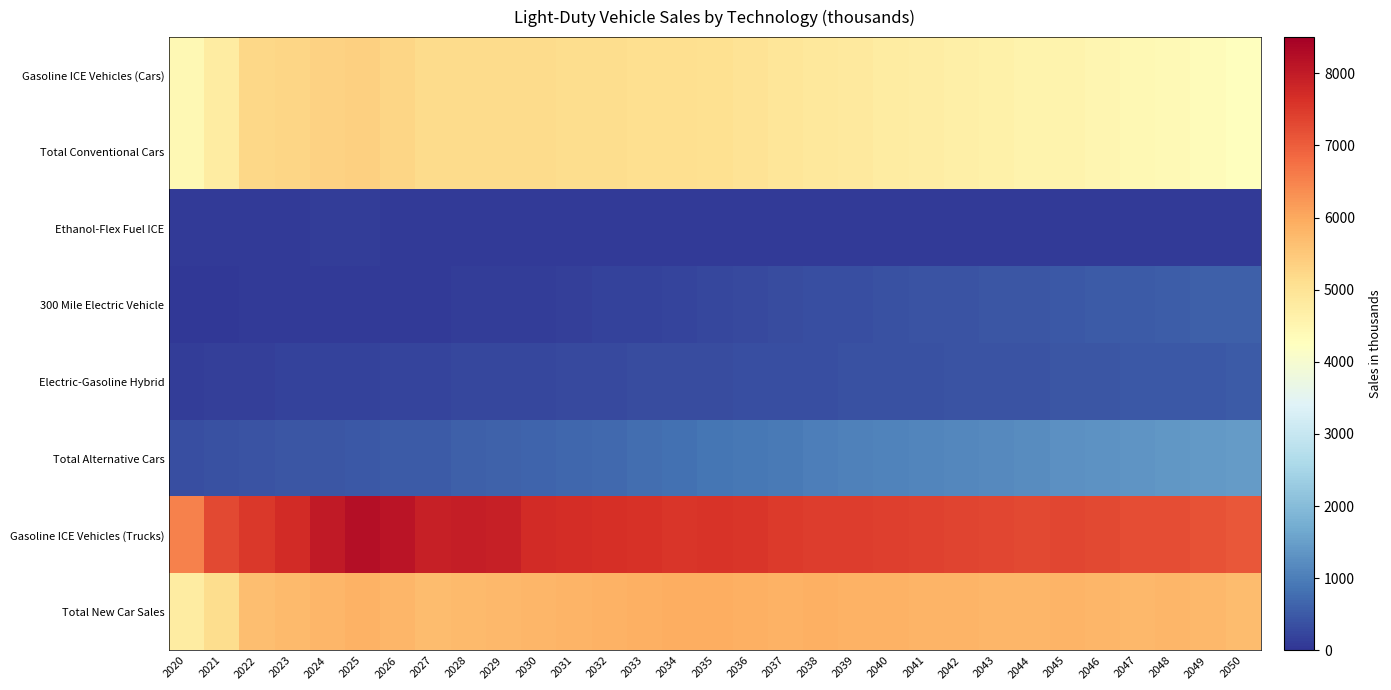

Count the number of data series in this chart.

8